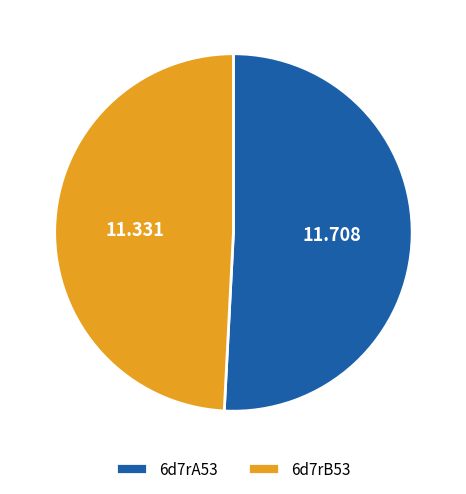

Is the sum of 6d7rB53 and 6d7rA53 greater than half?

Yes